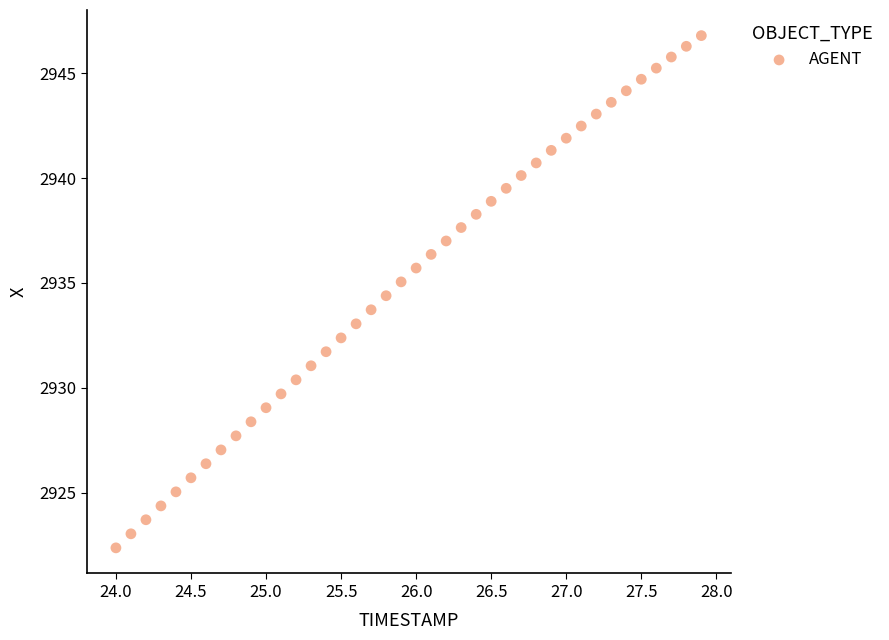

What is the range of X values (max minus min)?

3.9